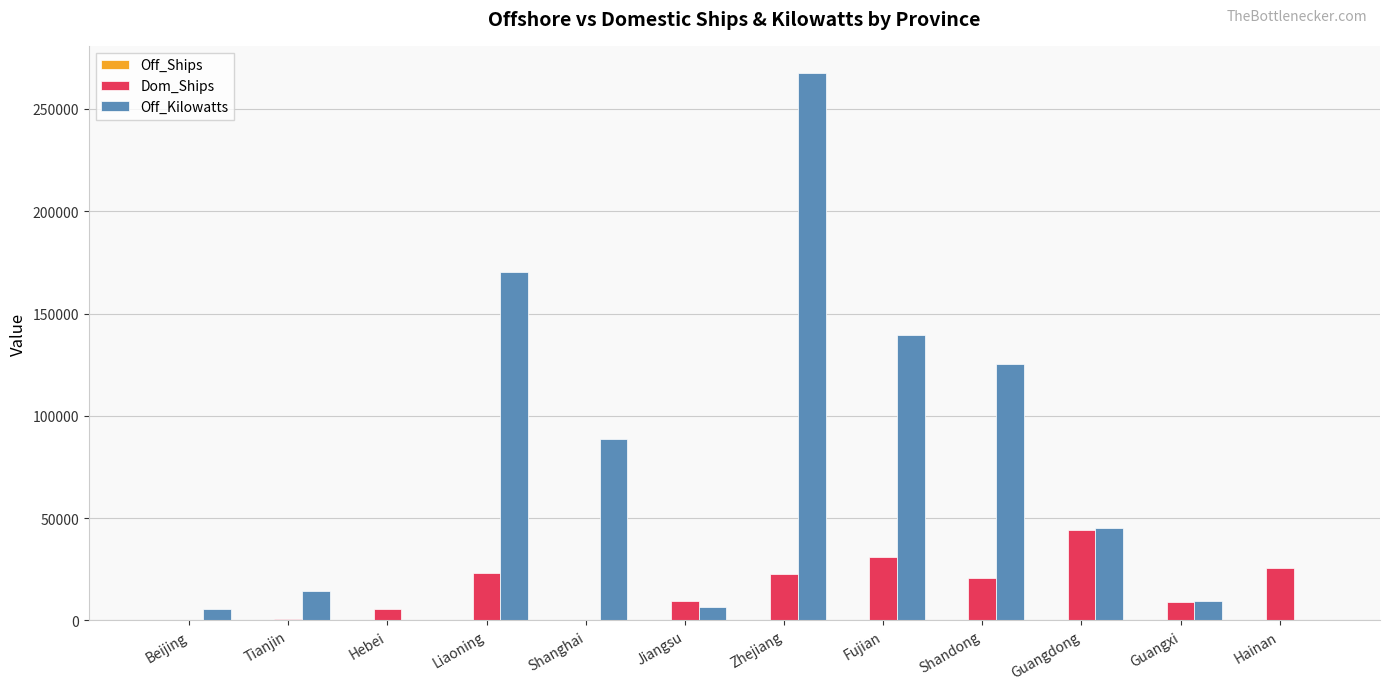

How many groups of bars are there?

12